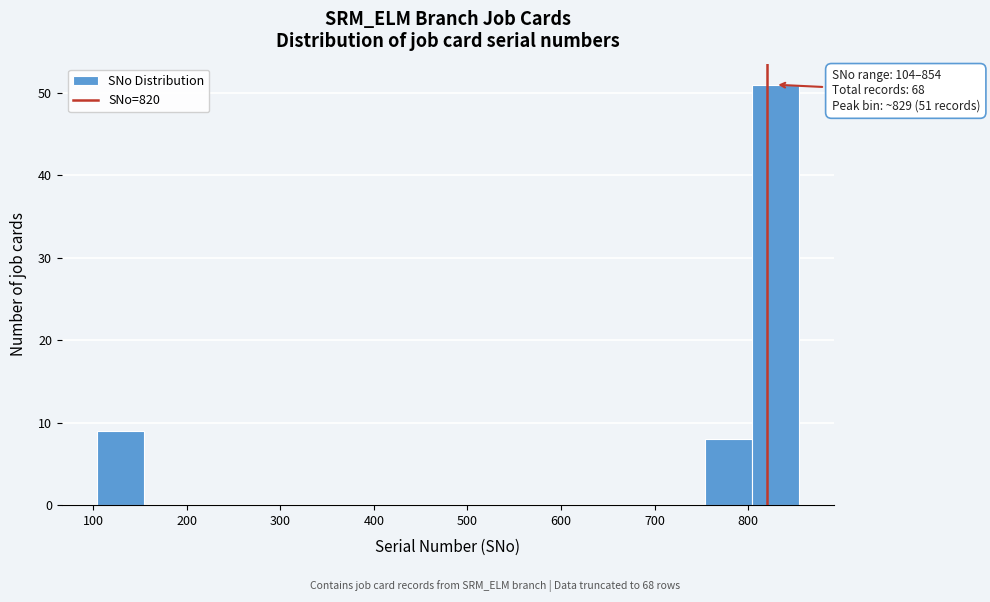

Which range on the x-axis has the tallest bar?

804 to 854